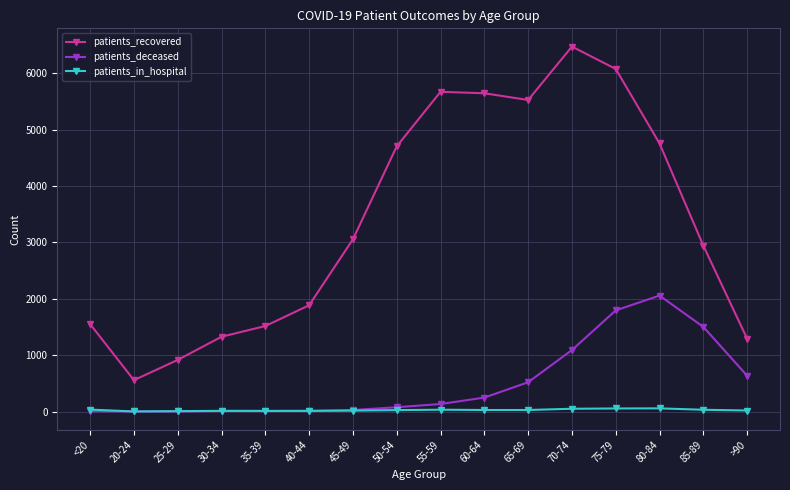

How many lines are shown in the chart?

3